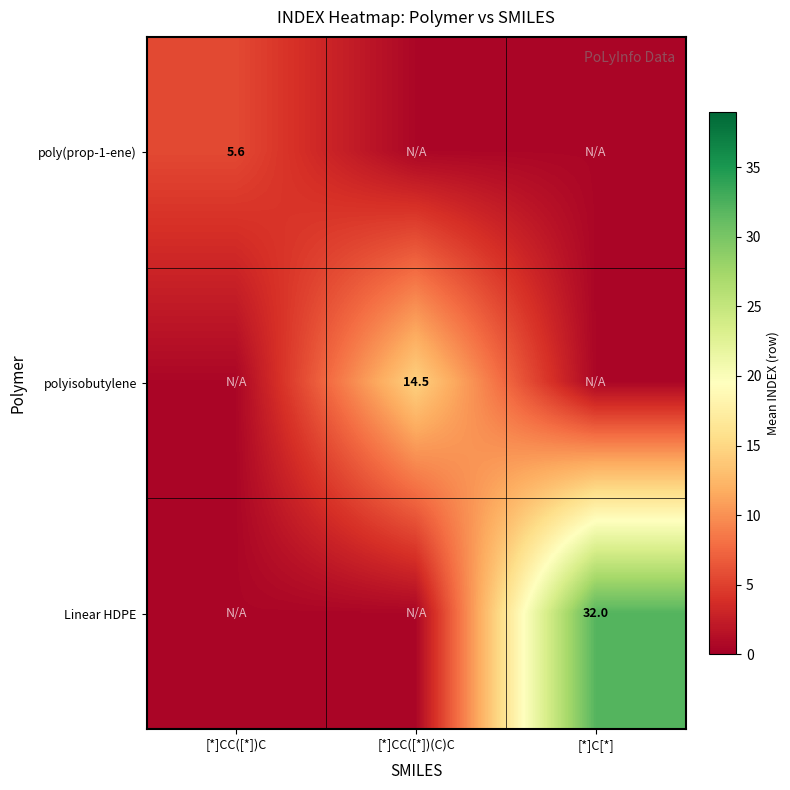

At which category is the sum across all series the highest?

[*]C[*]